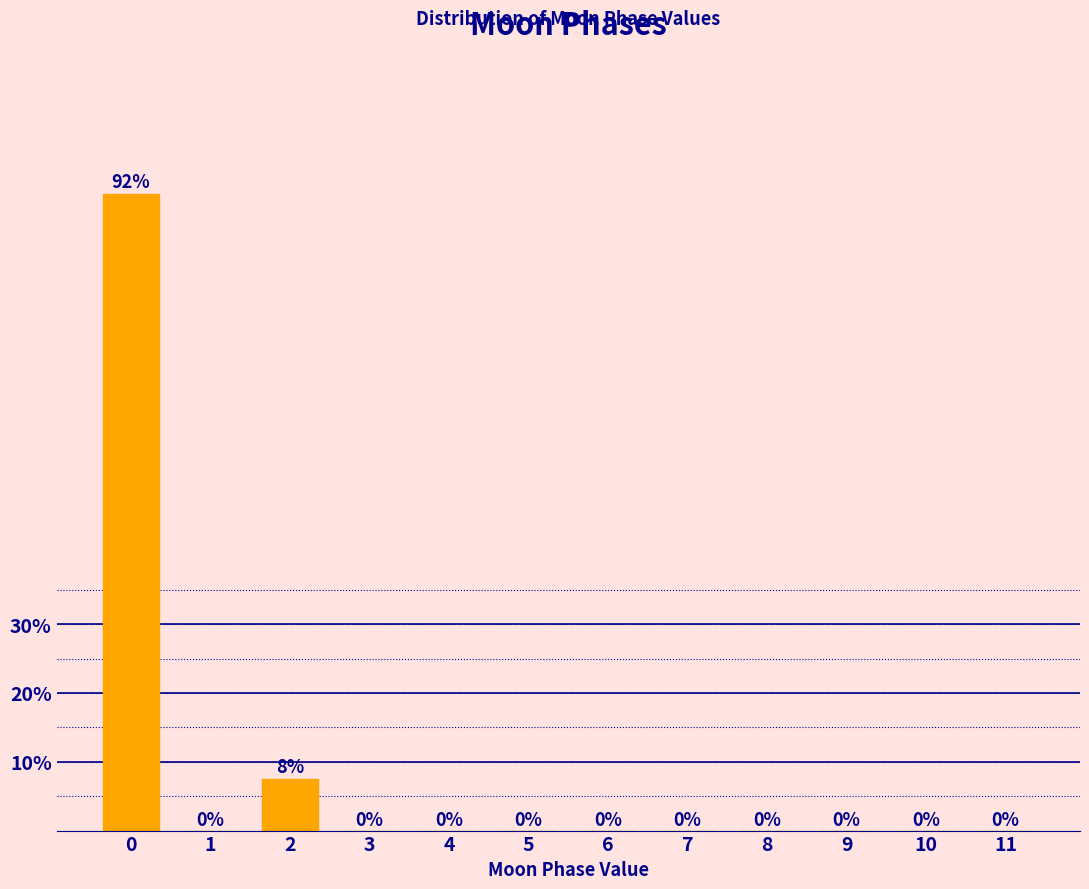

What is the sum of all values?

100.0